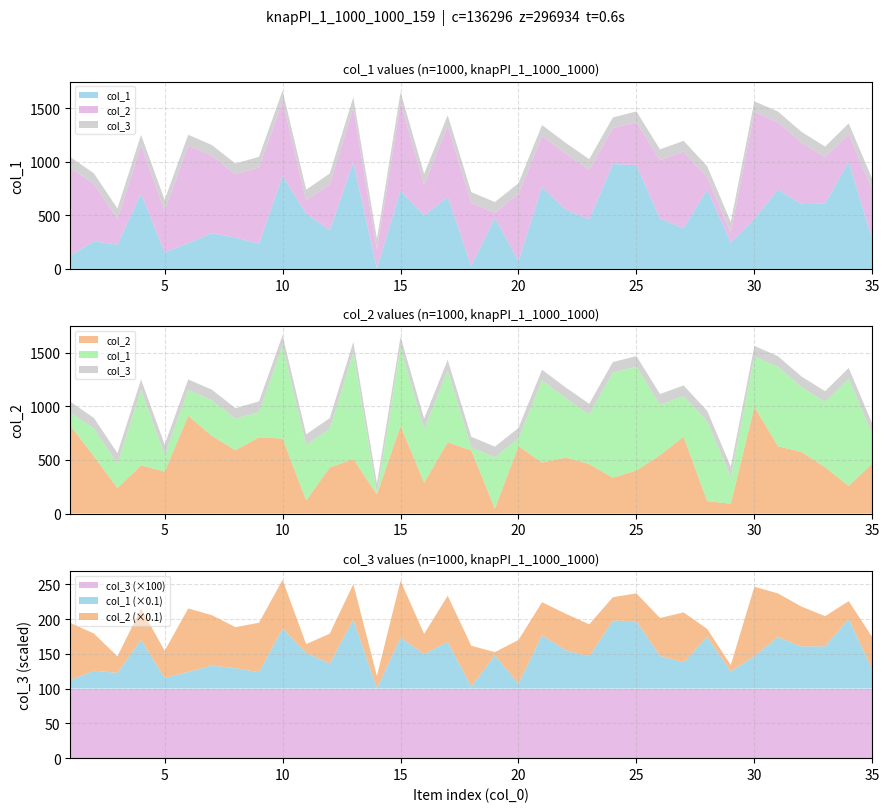

Reading left to right, extract all data points from this chart.

col_1: 1=123	2=257	3=226	4=701	5=153	6=239	7=331	8=293	9=235	10=865	11=516	12=360	13=994	14=3	15=732	16=497	17=670	18=26	19=479	20=70	21=767	22=552	23=463	24=978	25=968	26=470	27=378	28=742	29=246	30=467	31=741	32=604	33=609	34=1000	35=271
col_2: 1=821	2=535	3=238	4=450	5=391	6=912	7=725	8=590	9=711	10=699	11=123	12=430	13=508	14=178	15=818	16=289	17=664	18=590	19=45	20=629	21=475	22=524	23=461	24=335	25=401	26=545	27=717	28=116	29=92	30=997	31=627	32=574	33=432	34=258	35=467
col_3: 1=1	2=1	3=1	4=1	5=1	6=1	7=1	8=1	9=1	10=1	11=1	12=1	13=1	14=1	15=1	16=1	17=1	18=1	19=1	20=1	21=1	22=1	23=1	24=1	25=1	26=1	27=1	28=1	29=1	30=1	31=1	32=1	33=1	34=1	35=1